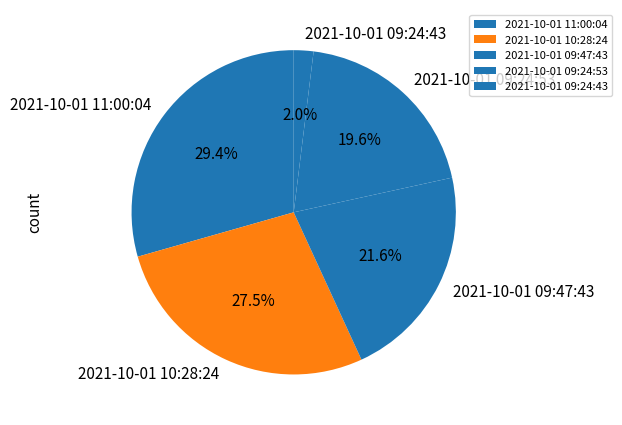

Which category has the biggest portion of the pie?

2021-10-01 11:00:04